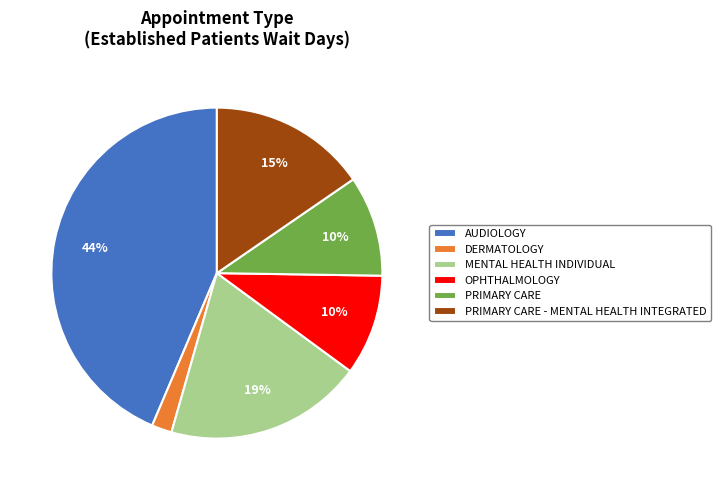

Count the number of slices in the pie.

6